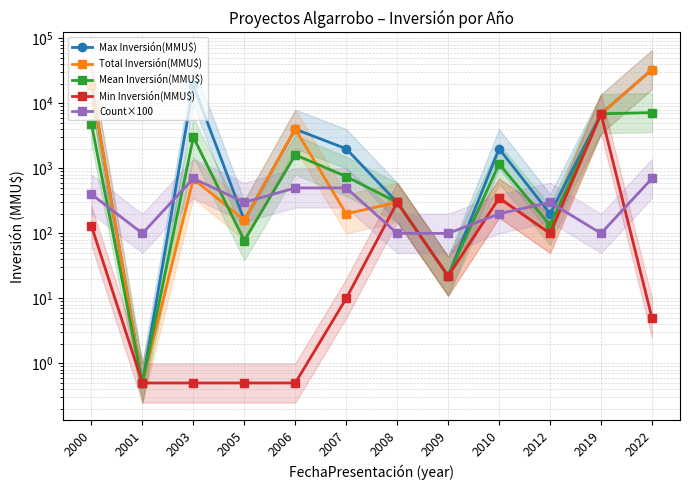

What is the difference between the highest and lowest values at 2012?

200.0